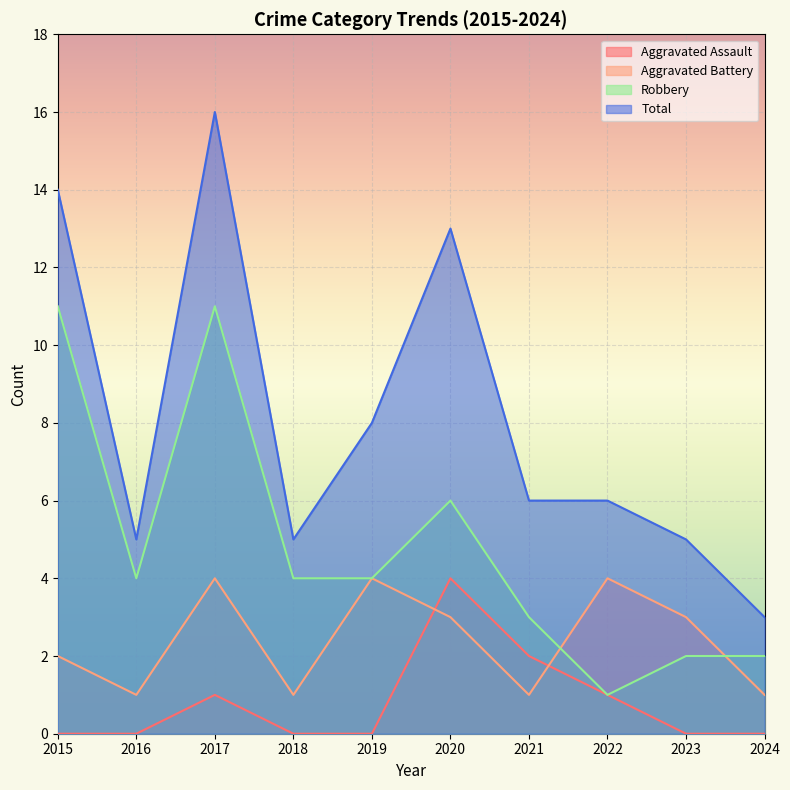

What is the sum of all Robbery values?

48